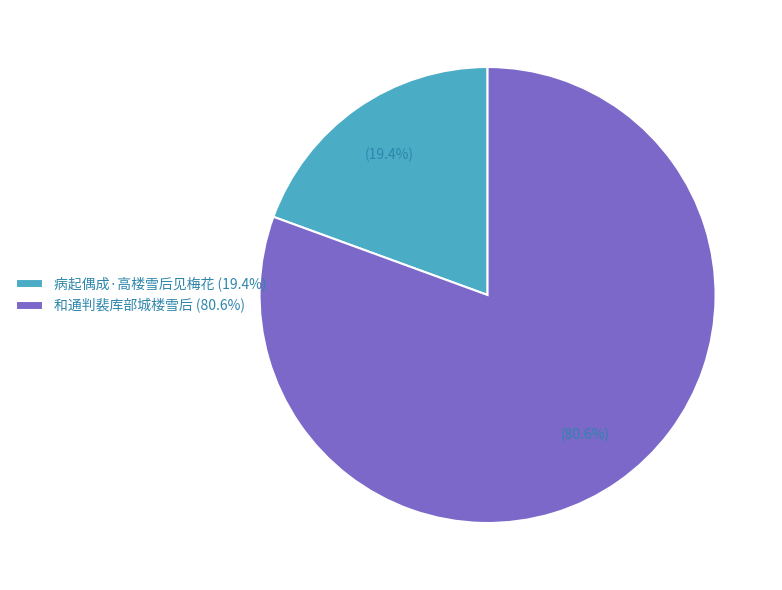

Which category has the smallest portion of the pie?

病起偶成·高楼雪后见梅花 (19.4%)